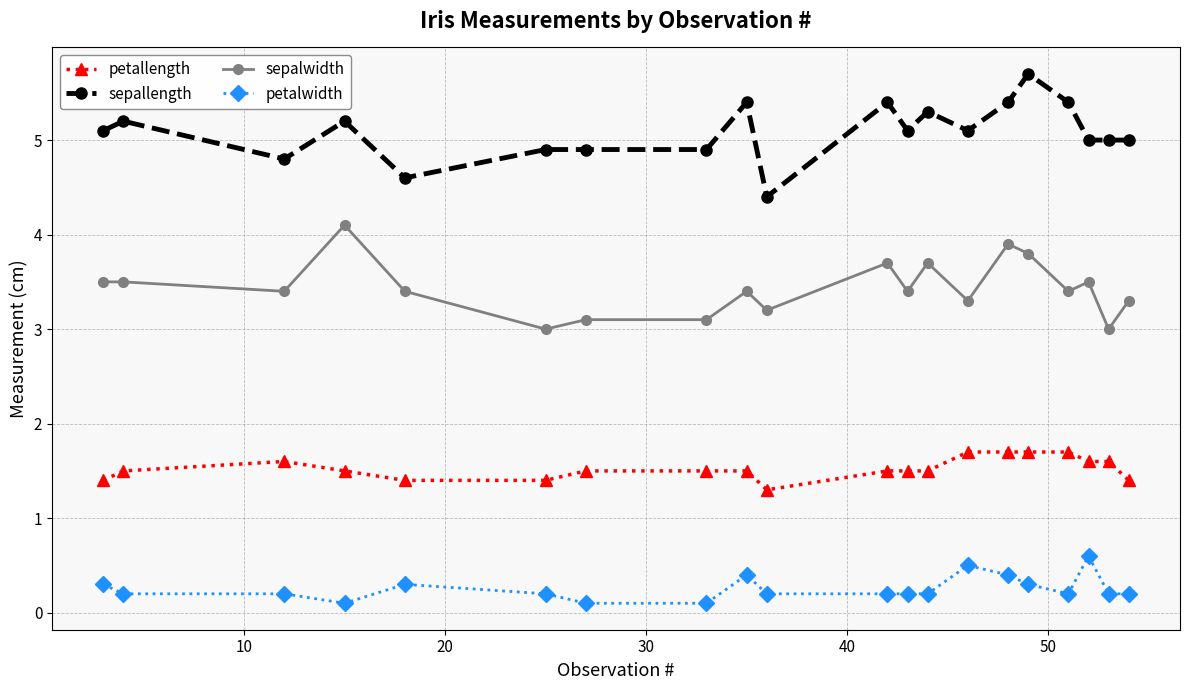

Count the petallength values in the range 1 to 2.

20